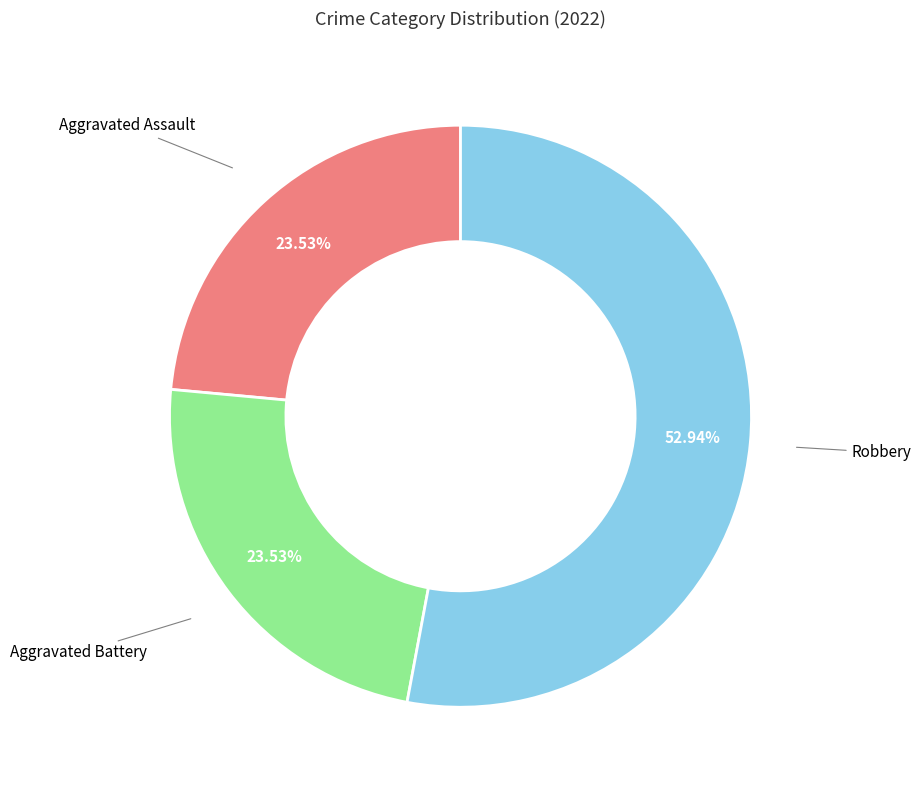

Count the number of slices in the pie.

3